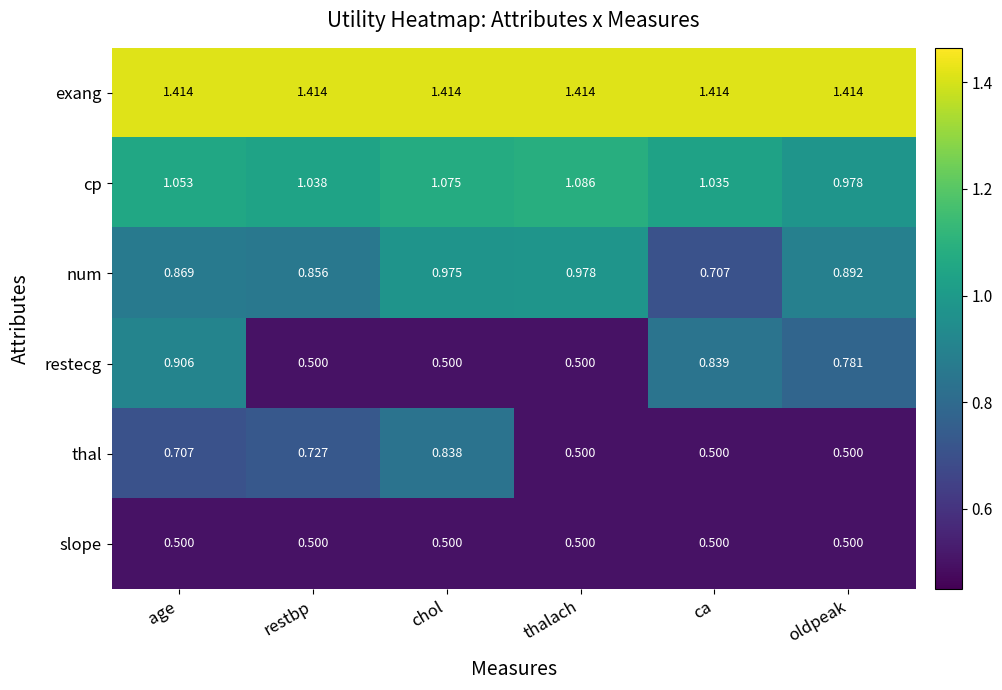

What is the total value across all series at ca?

5.0